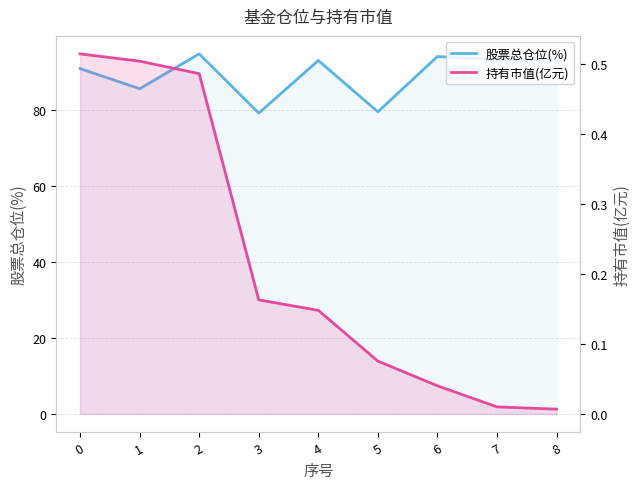

The value of 持有市值(亿元) at 1 is 0.5. True or false?

True